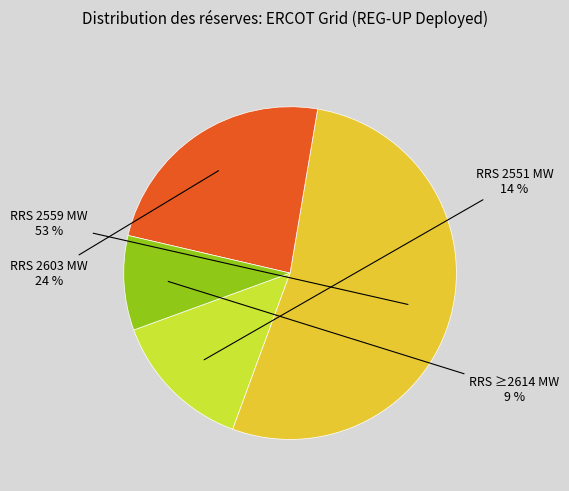

To the nearest percent, what is the average slice percentage?

25%